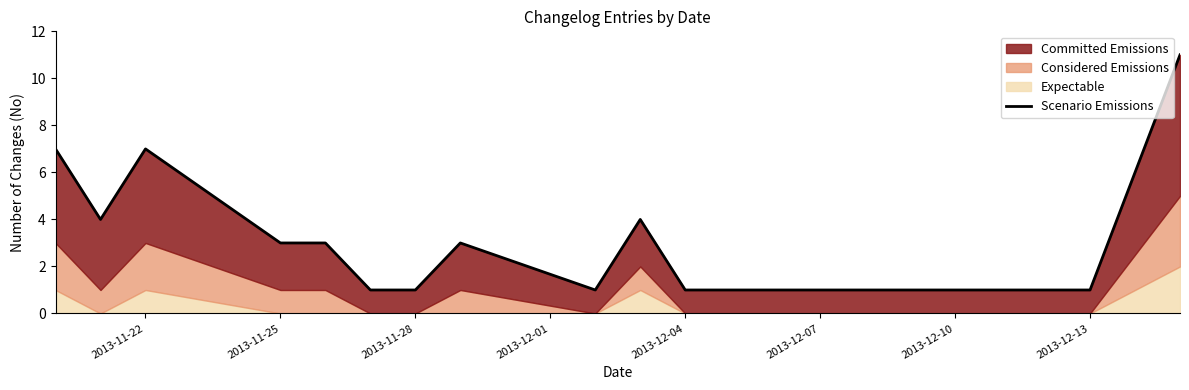

The chart shows a value of 2 at 8. True or false?

False